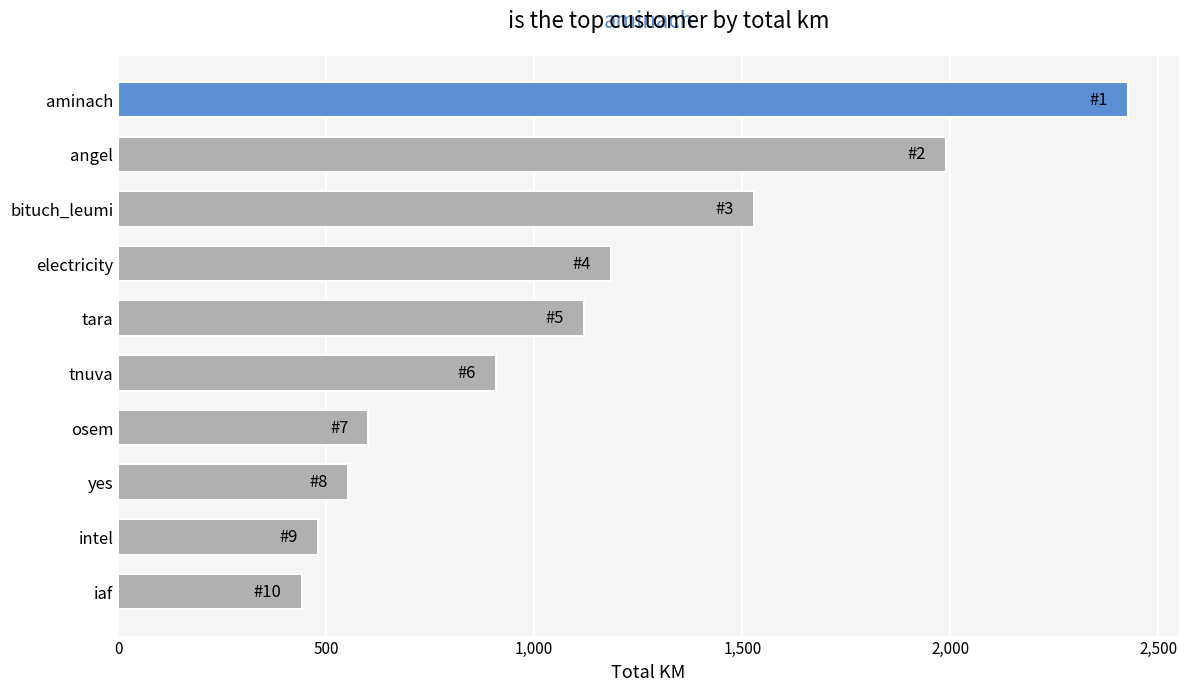

What is the label of the 9th bar from the bottom?

angel